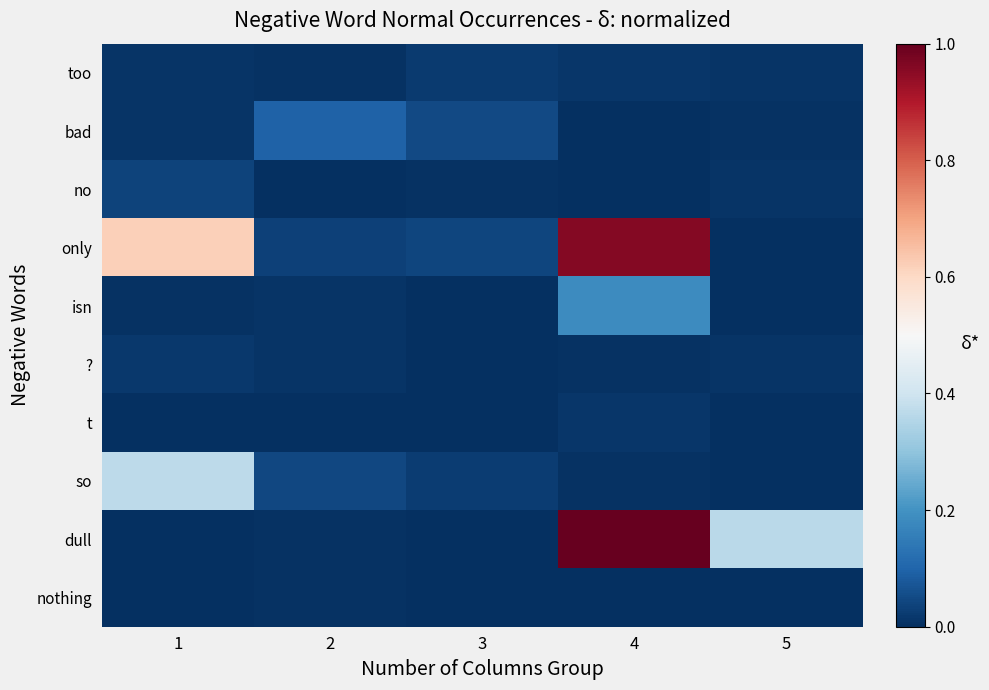

At which category is the sum across all series the highest?

4